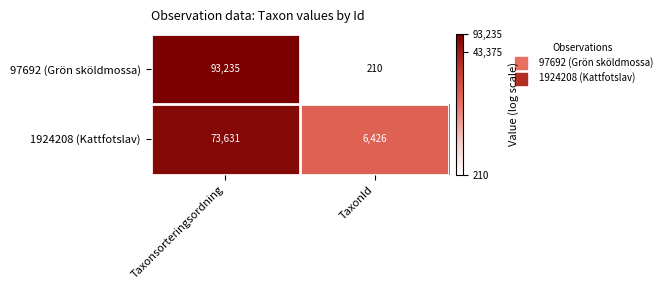

Reading left to right, list all the values displayed in this chart.

97692 (Grön sköldmossa): 93235	210
1924208 (Kattfotslav): 73631	6426